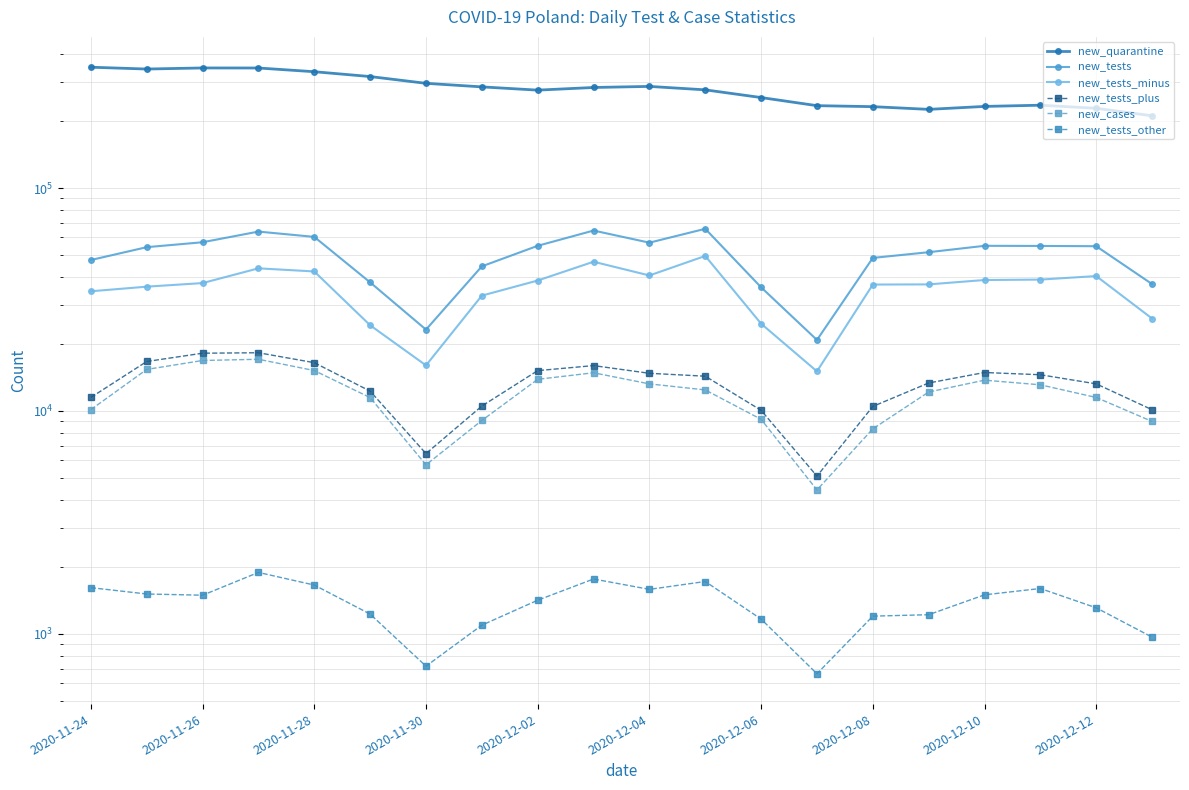

List the series in order of their peak value, lowest first.

new_tests_other, new_cases, new_tests_plus, new_tests_minus, new_tests, new_quarantine